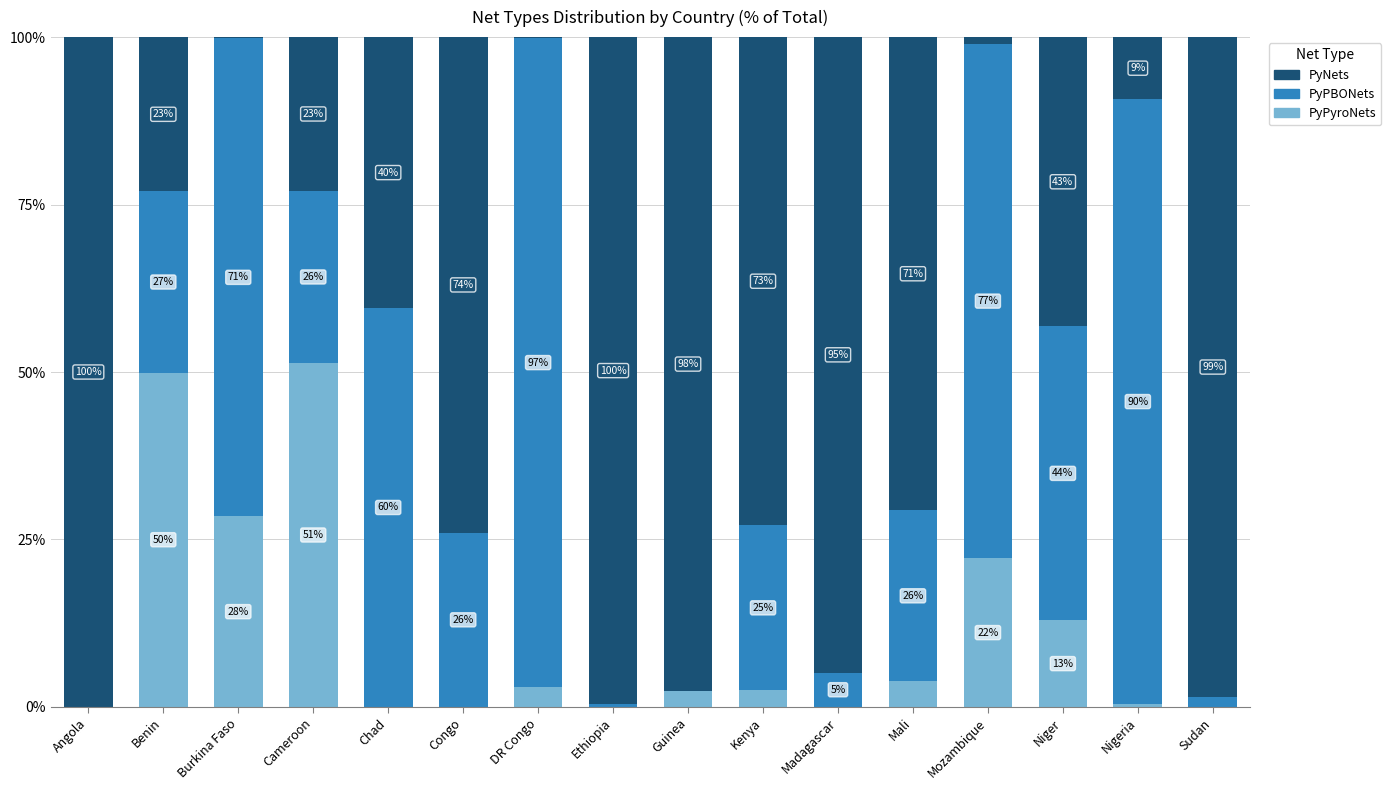

What is the total value across all series at Mozambique?

100.0